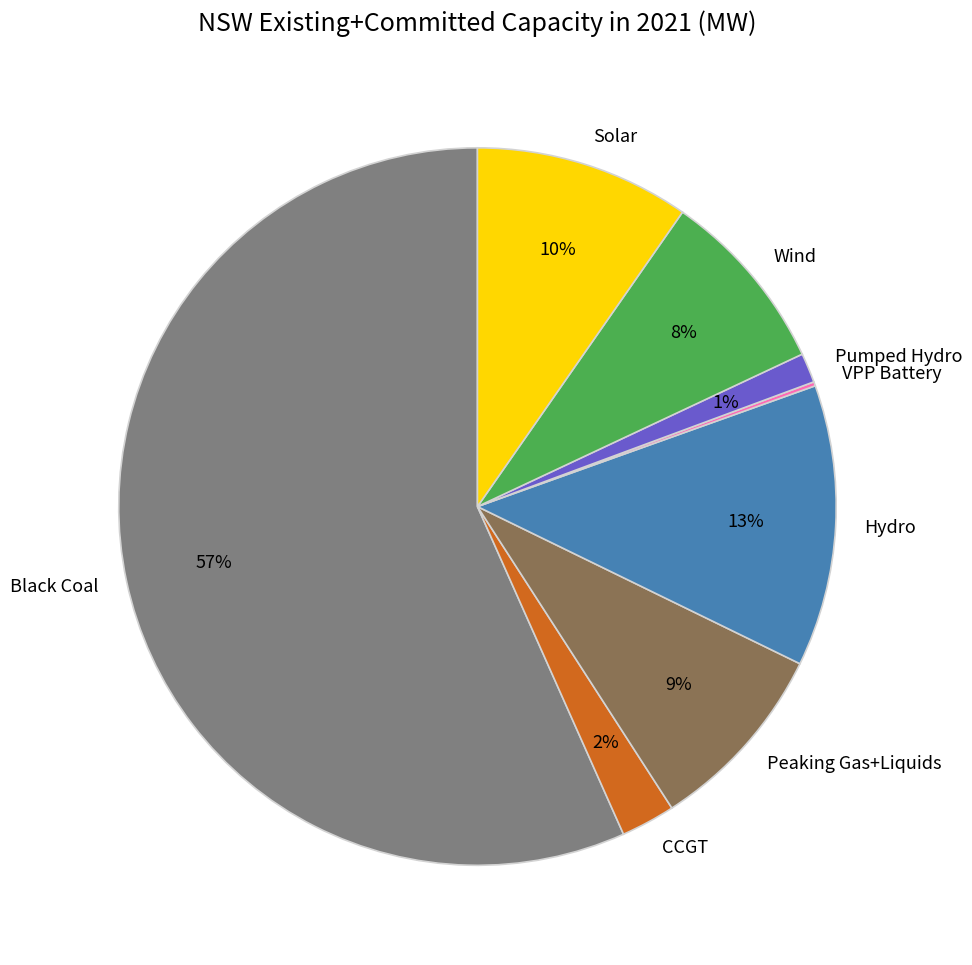

Do Solar and Black Coal together represent more than half of the pie?

Yes